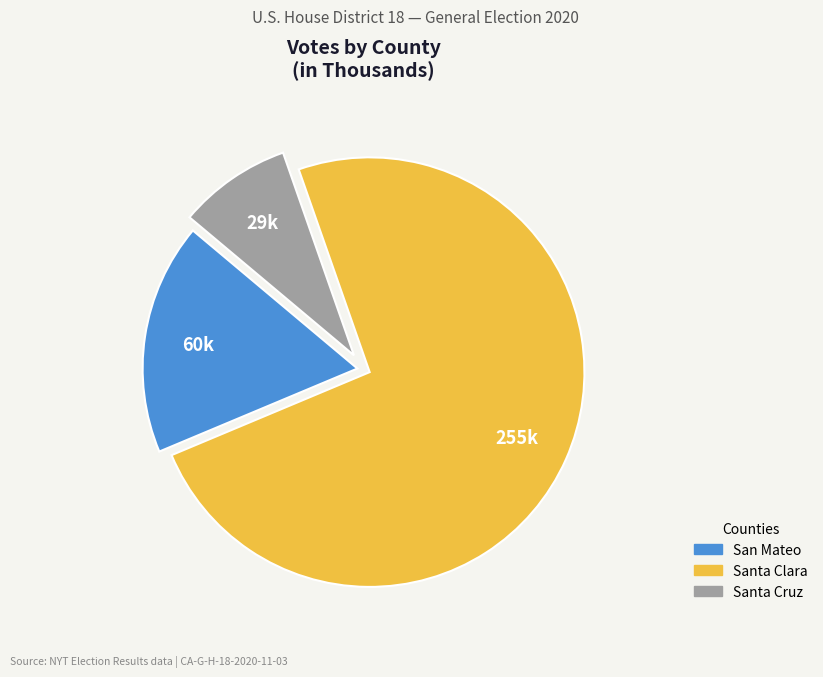

Is the sum of Santa Clara and San Mateo greater than half?

Yes